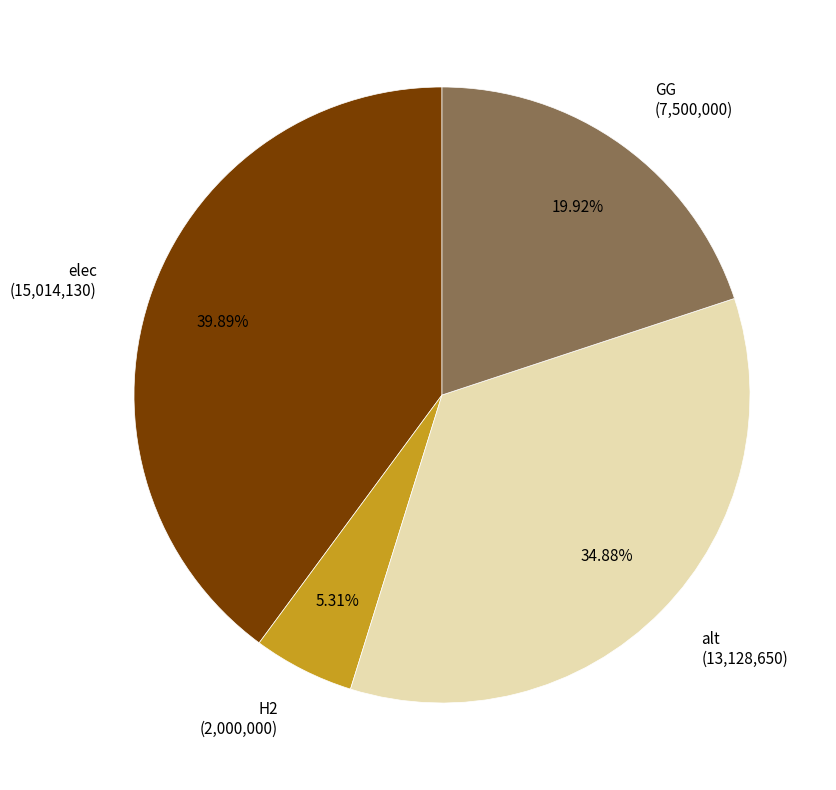

Is it true that H2 is 5% of the pie?

True